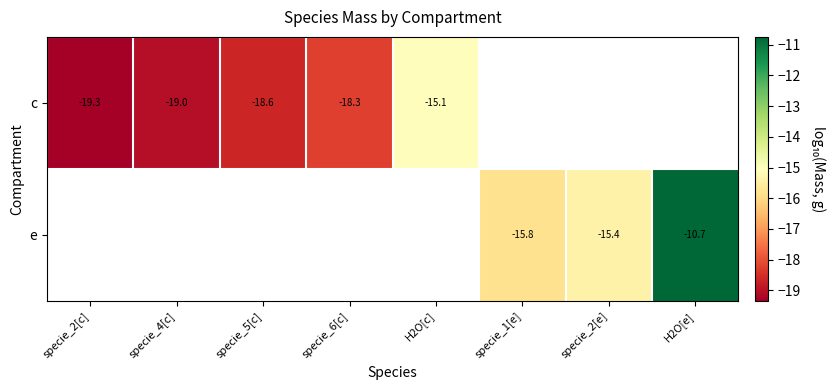

At which label is c closest to -17?

specie_6[c]